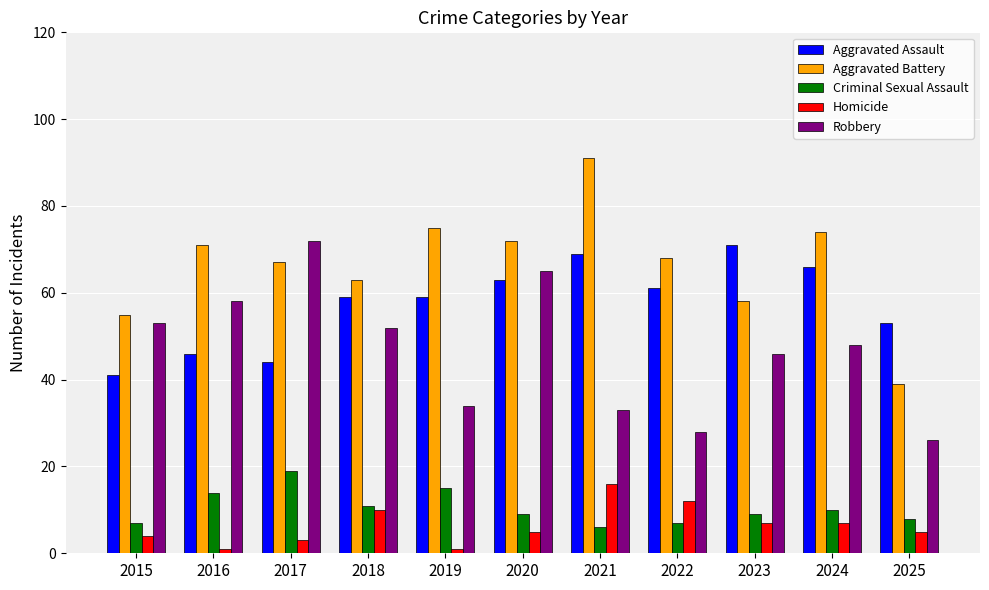

How many data points in Robbery are less than 48?

5